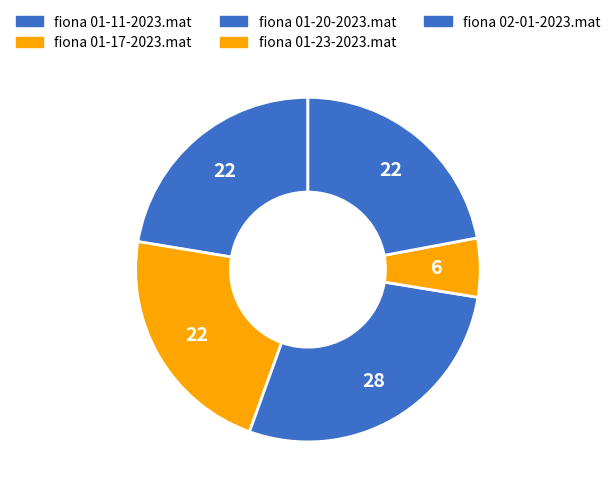

Does fiona 01-11-2023.mat account for over 50% of the chart?

No